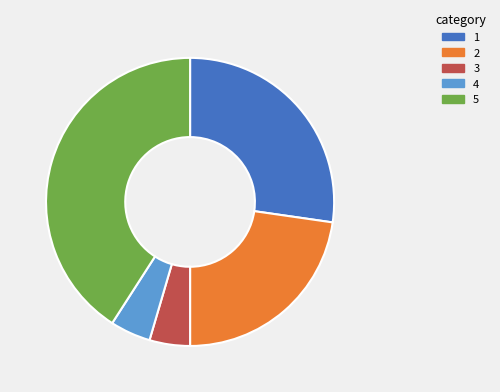

Does any single category account for the majority?

No